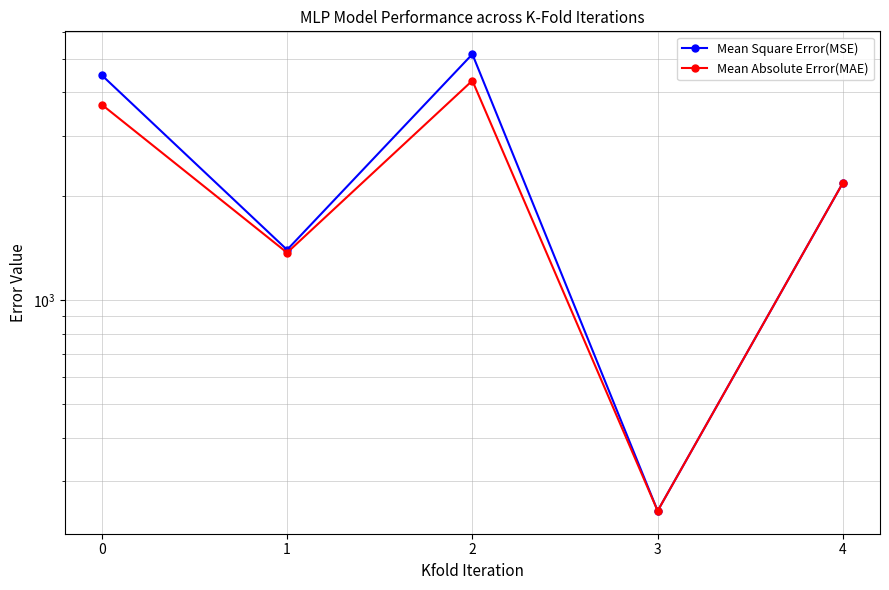

How many data points in Mean Absolute Error(MAE) are less than 2191?

2